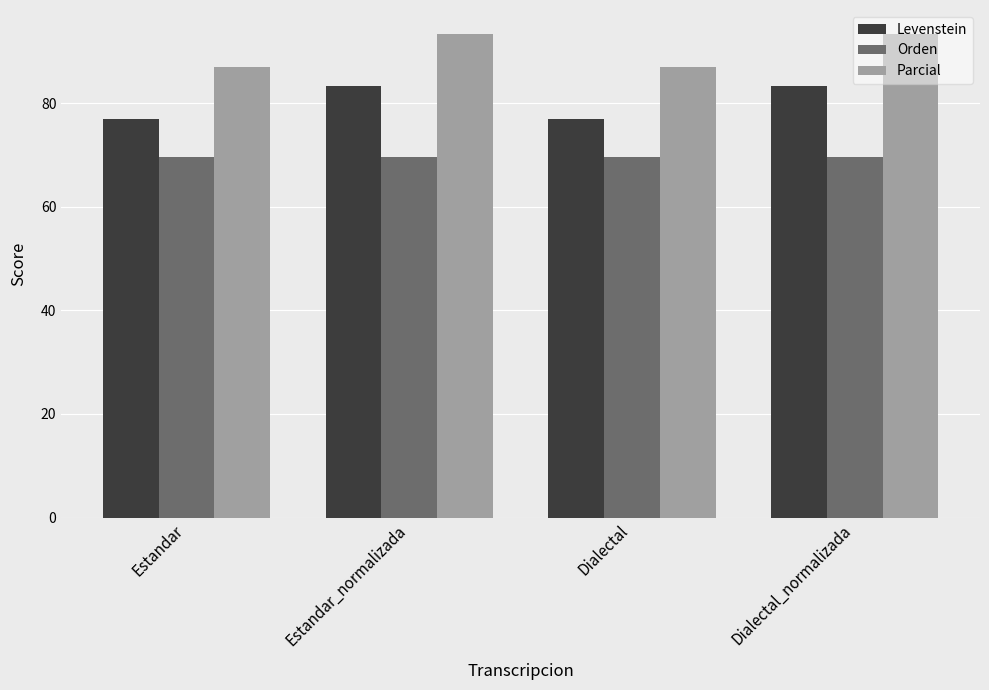

What is the greatest value displayed?

93.3